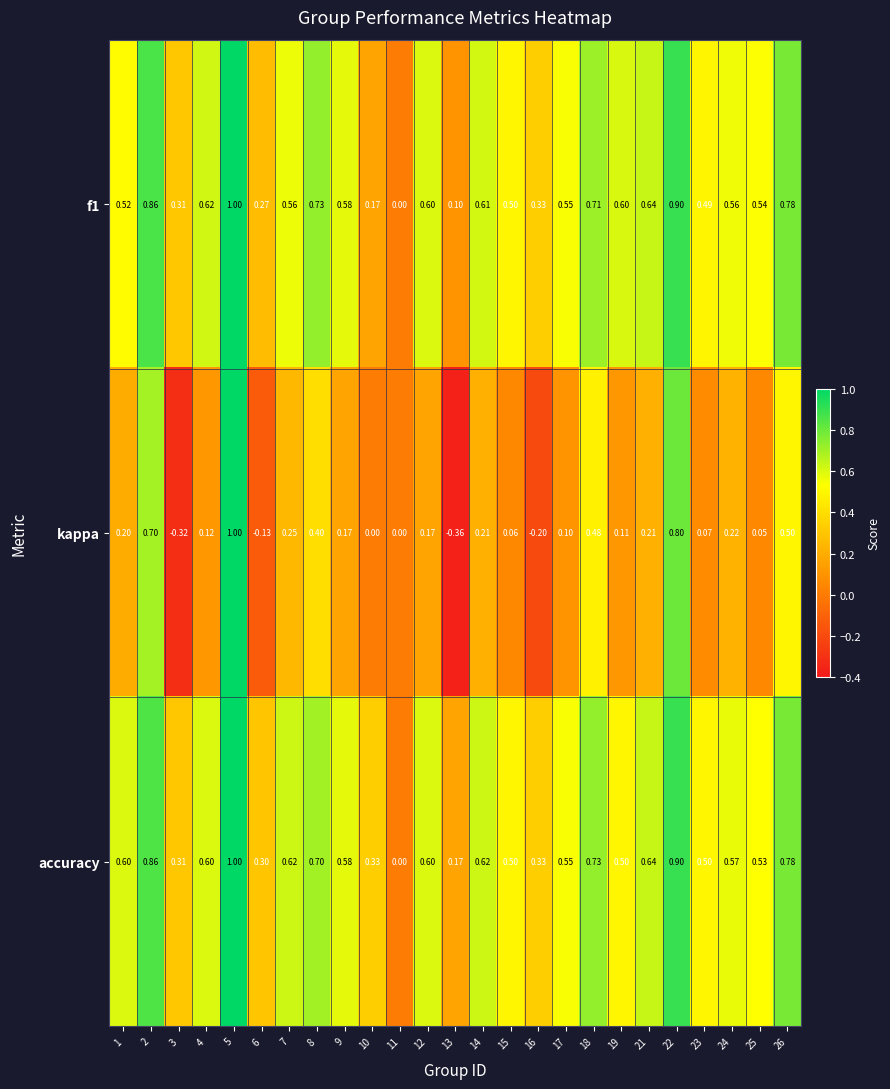

Which series changed the most between 24 and 25?

kappa